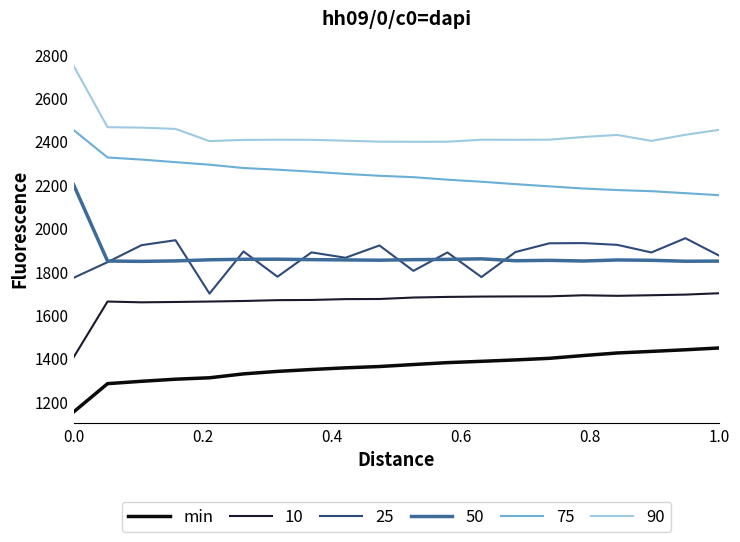

True or false: 90 and 25 cross at least once.

False